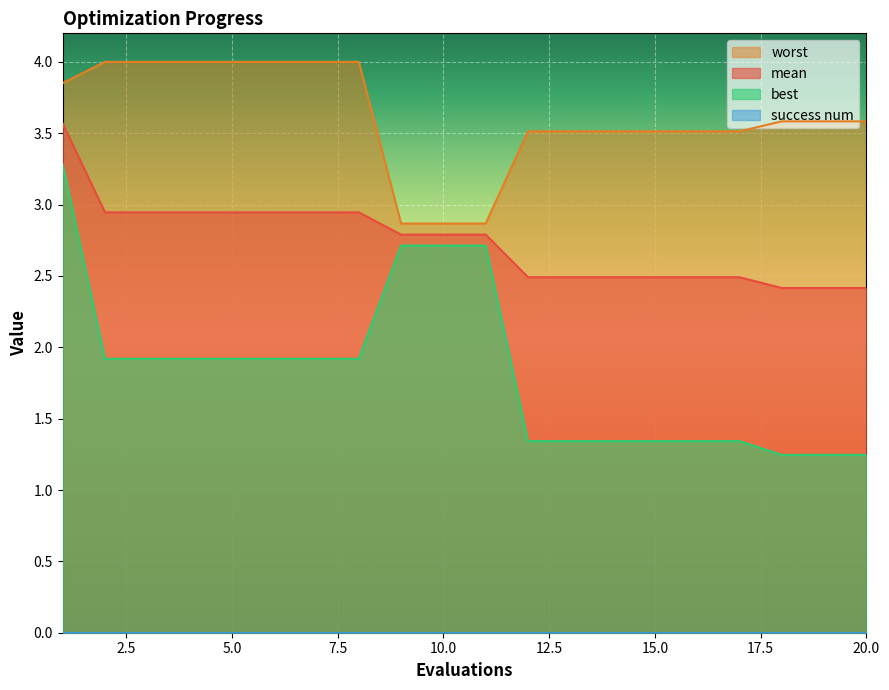

What is the sum of all mean values?

54.7